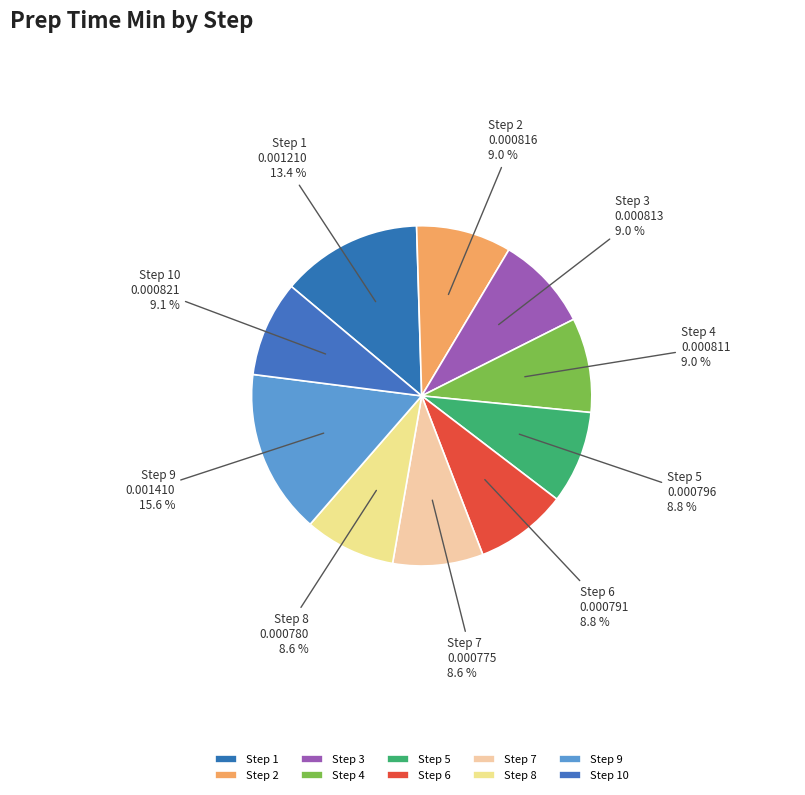

To the nearest percent, what is the difference between the largest and smallest slice percentages?

7%